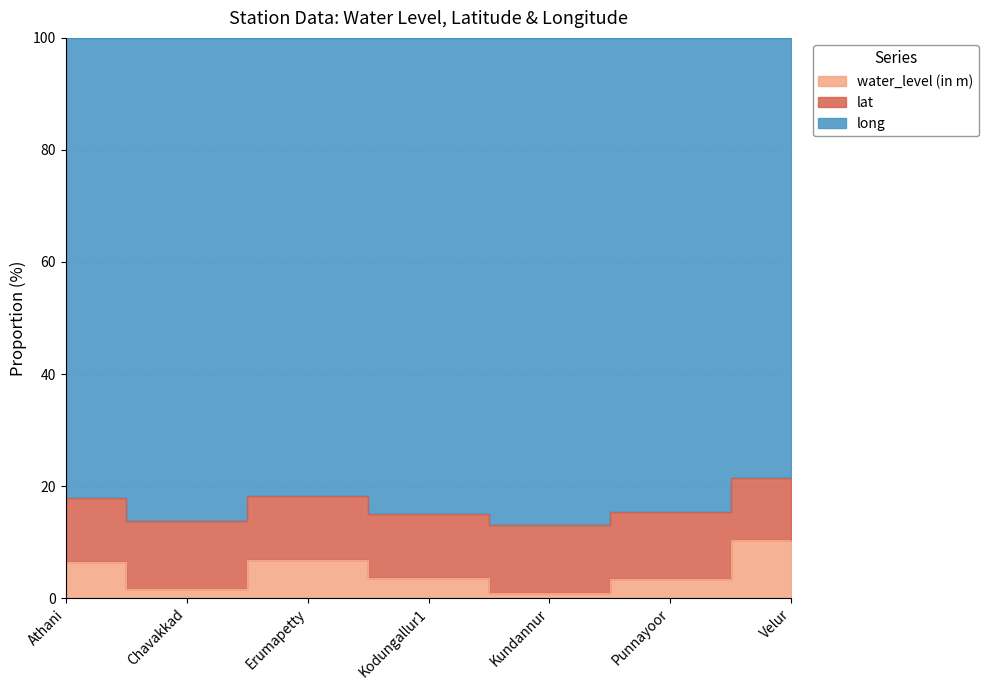

What value does the water_level (in m) series have at Punnayoor?

3.1